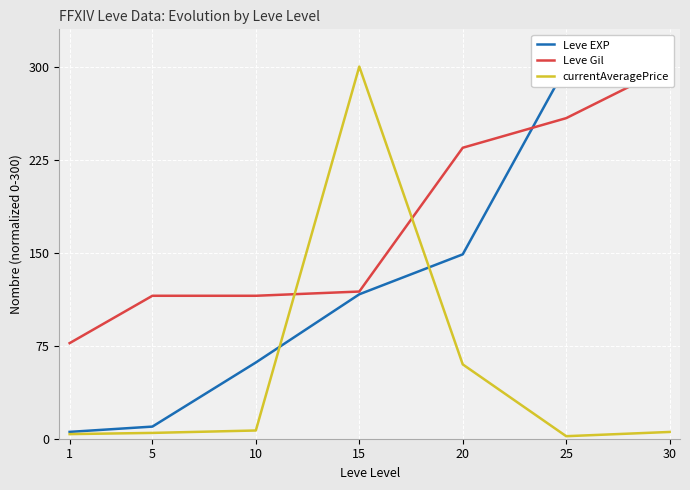

Is this an area chart (filled region under the line)?

No